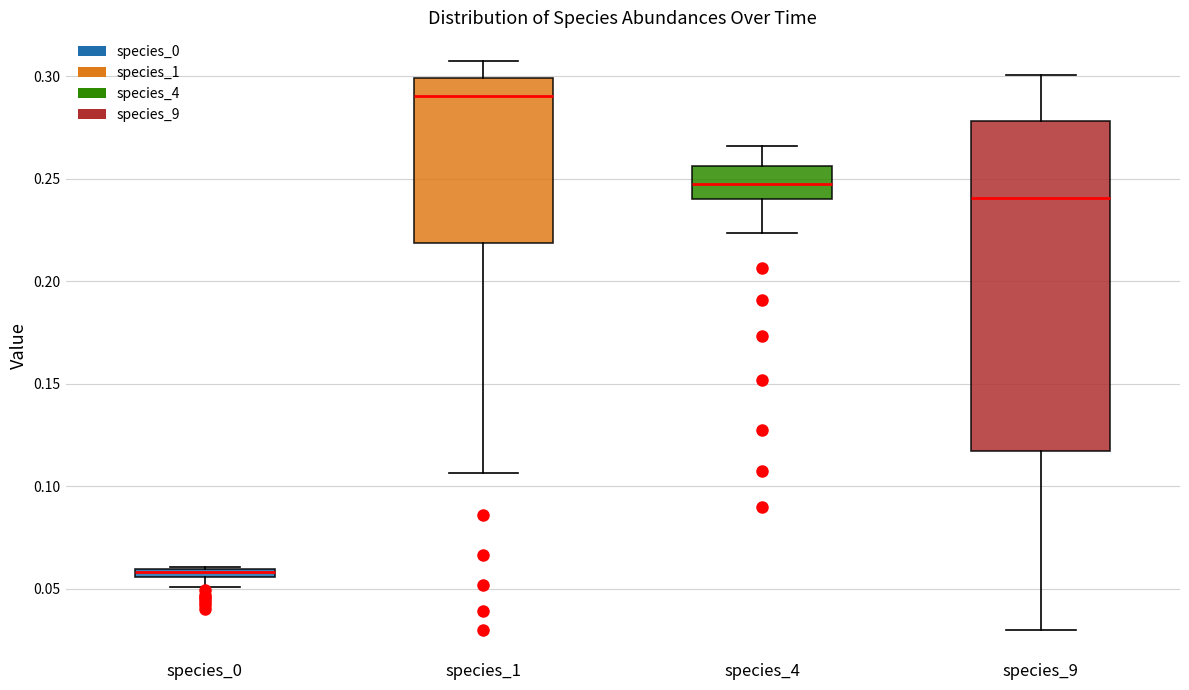

Which box is the tallest, from its lower edge to its upper edge?

species_9